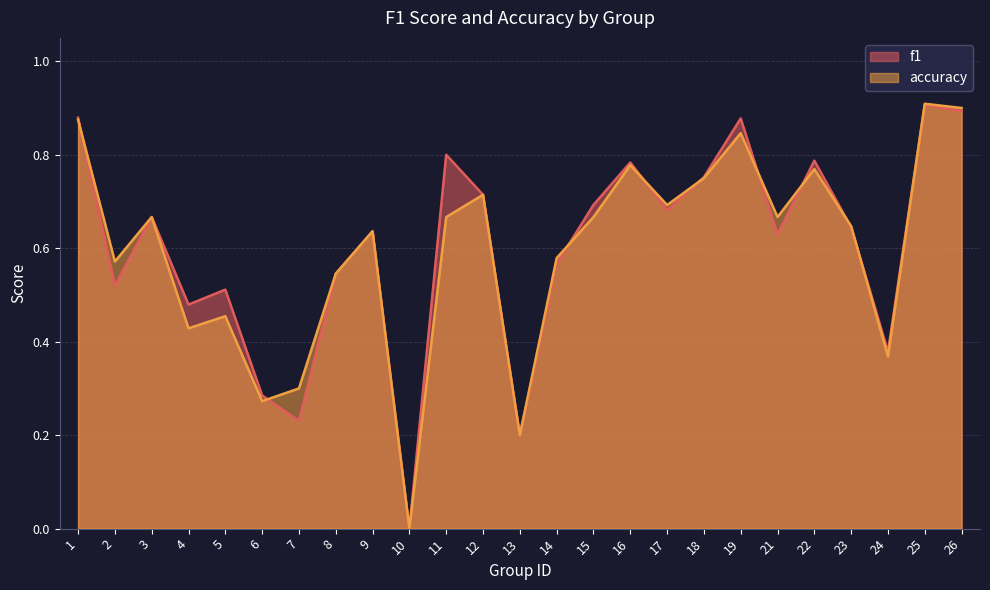

Reading left to right, list all the values displayed in this chart.

f1: 1=0.9	2=0.5	3=0.7	4=0.5	5=0.5	6=0.3	7=0.2	8=0.5	9=0.6	10=0.0	11=0.8	12=0.7	13=0.2	14=0.6	15=0.7	16=0.8	17=0.7	18=0.8	19=0.9	21=0.6	22=0.8	23=0.6	24=0.4	25=0.9	26=0.9
accuracy: 1=0.9	2=0.6	3=0.7	4=0.4	5=0.5	6=0.3	7=0.3	8=0.5	9=0.6	10=0.0	11=0.7	12=0.7	13=0.2	14=0.6	15=0.7	16=0.8	17=0.7	18=0.8	19=0.8	21=0.7	22=0.8	23=0.6	24=0.4	25=0.9	26=0.9